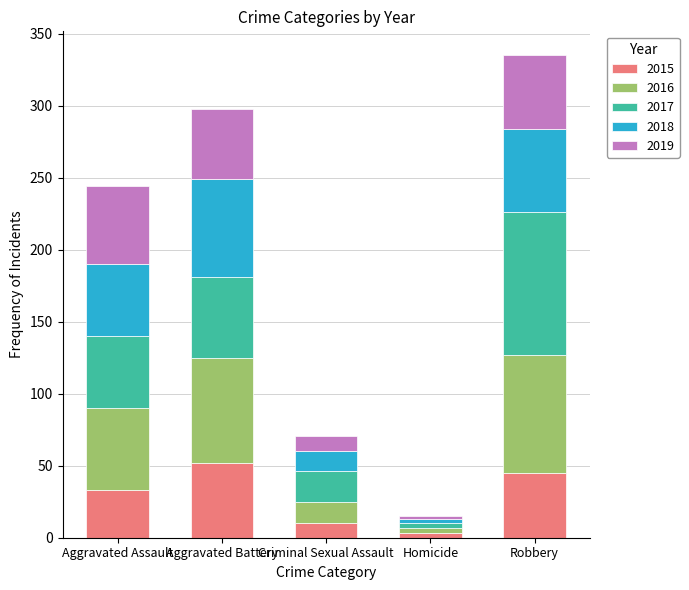

What are all the series names shown in the legend?

2015, 2016, 2017, 2018, 2019